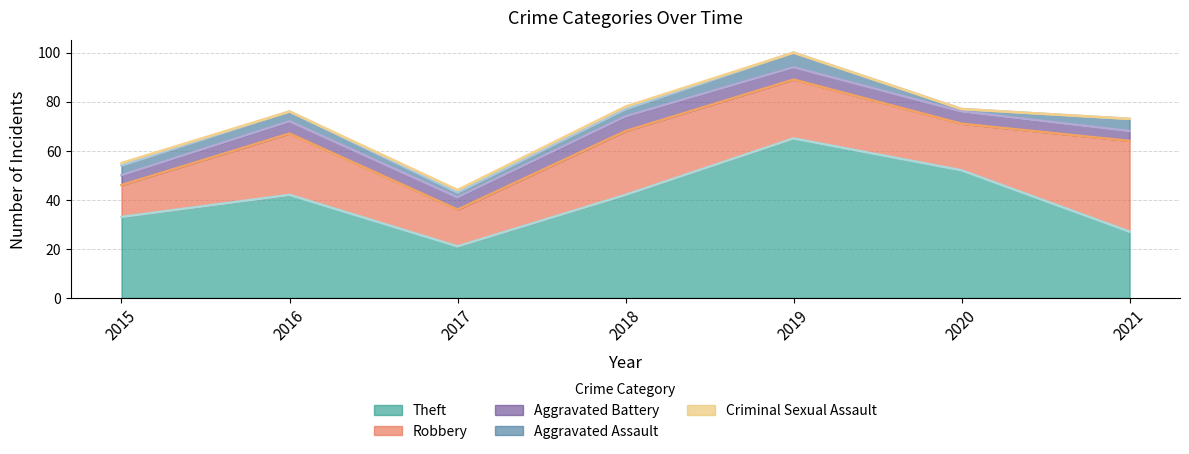

What is the sum of the Theft values at 2018 and 2019?

107